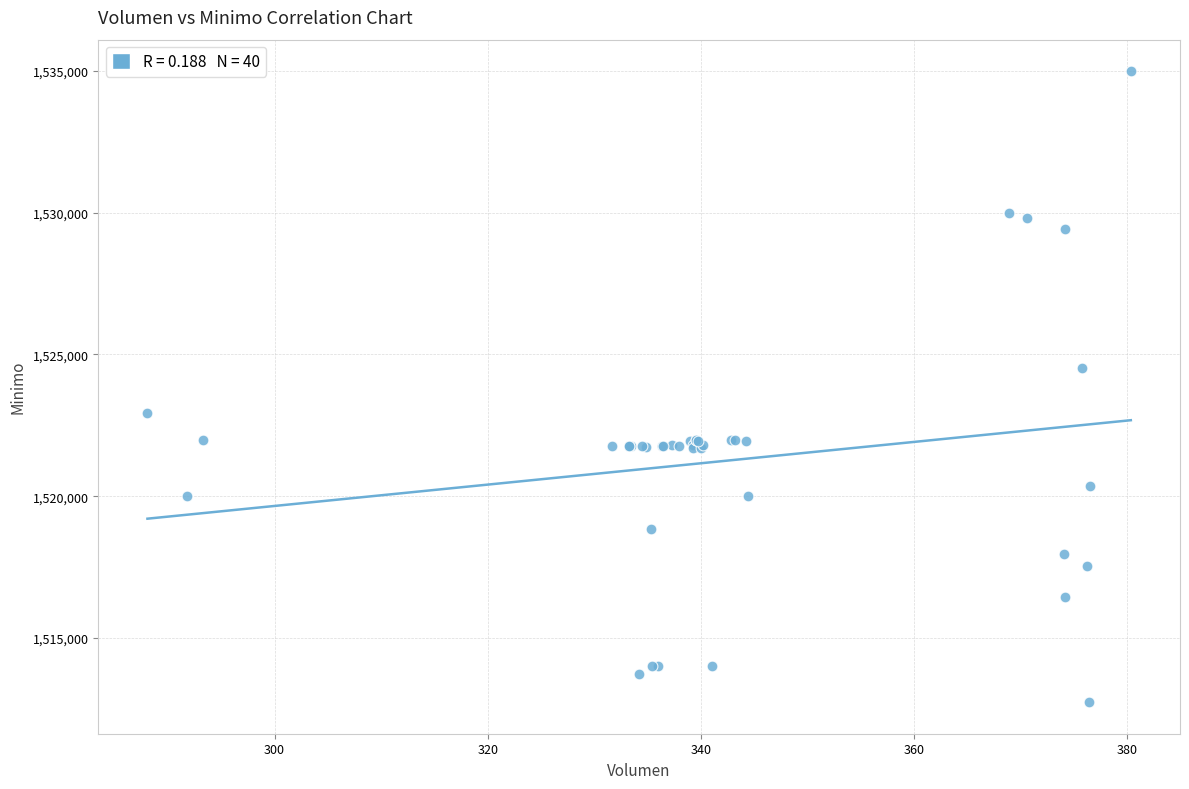

What Y value in the scatter plot is closest to 1523862?

1524513